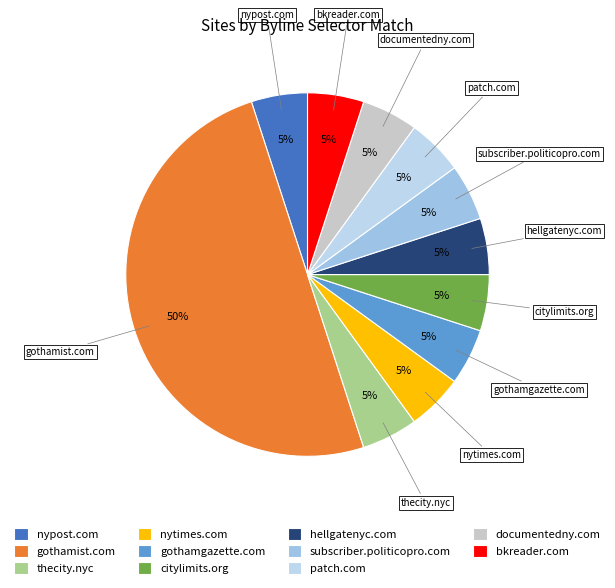

What percentage is the gothamist.com slice, to the nearest percent?

50%